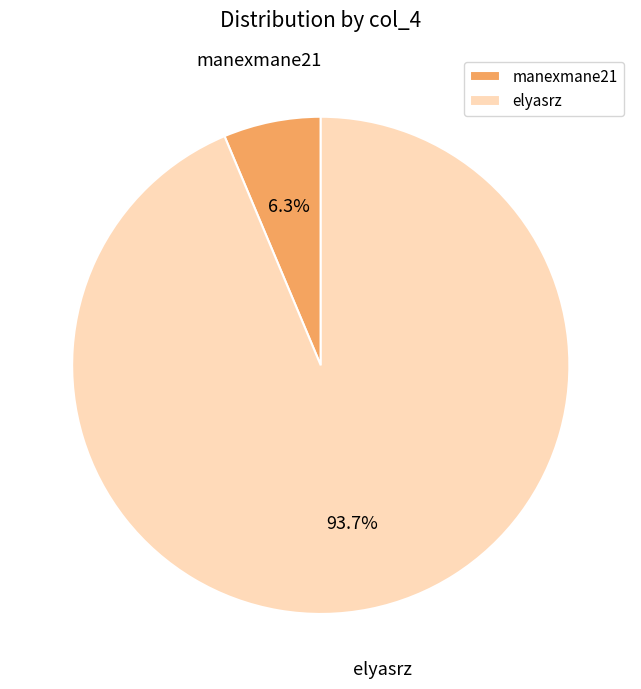

Is there any slice that represents more than half of the pie?

Yes